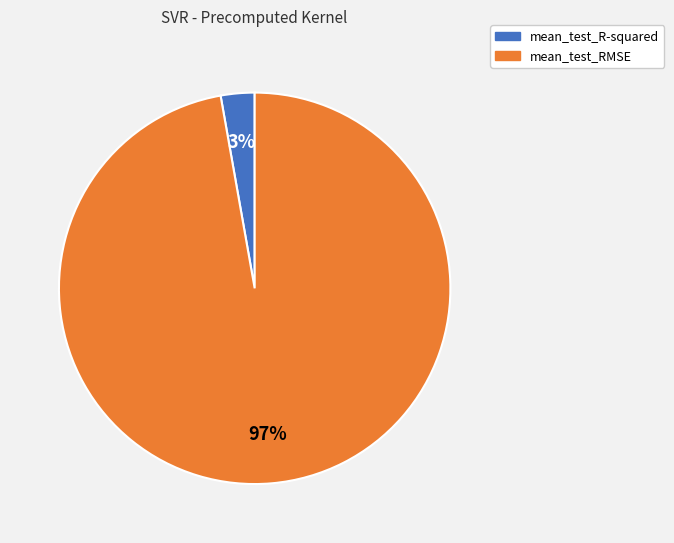

Which slice is the largest?

mean_test_RMSE